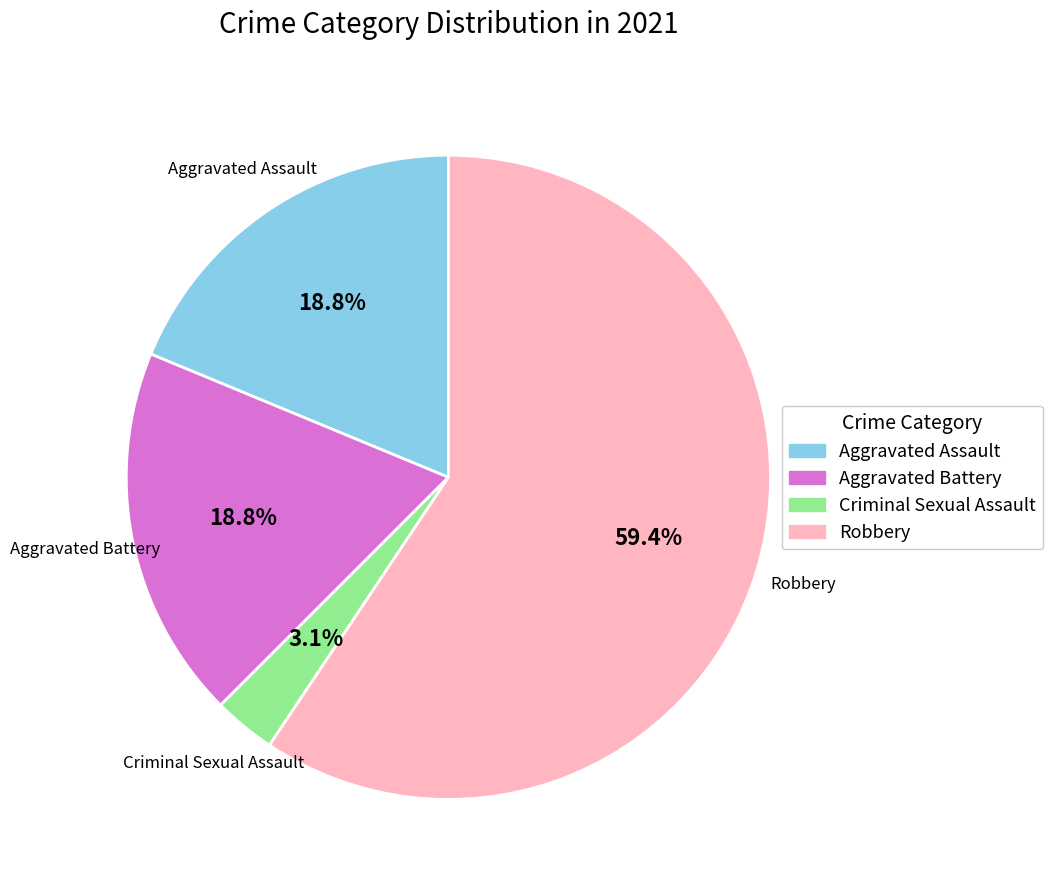

To the nearest percent, what portion does Aggravated Assault represent?

19%